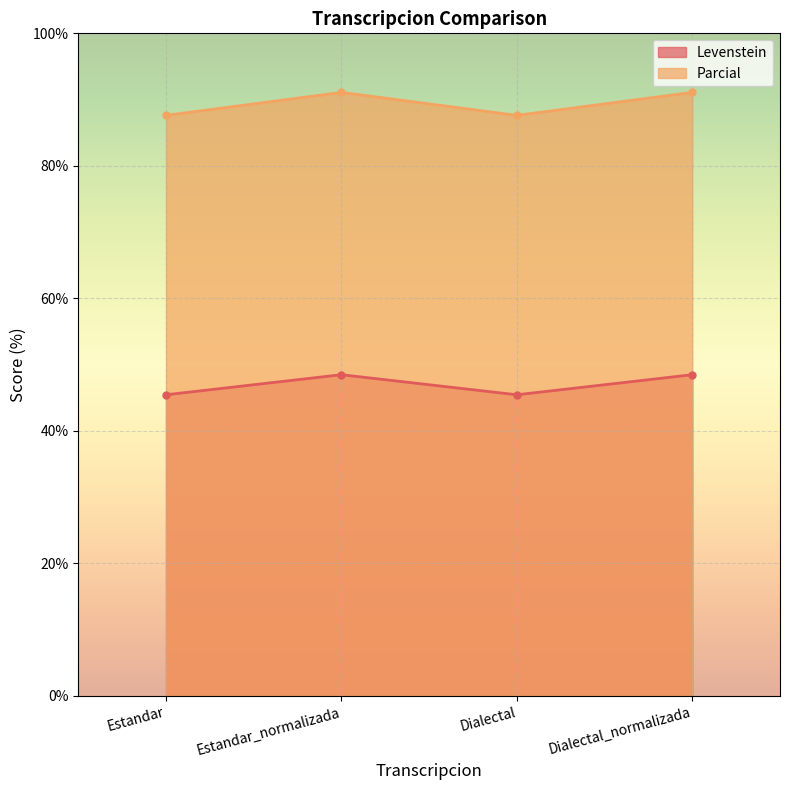

What is the approximate value of Parcial at Dialectal_normalizada?

91.1